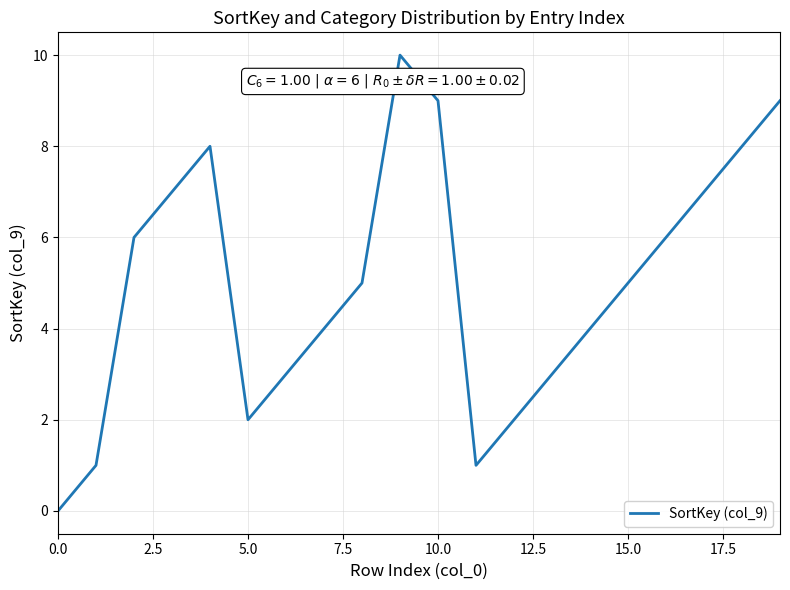

What is the greatest value displayed?

10